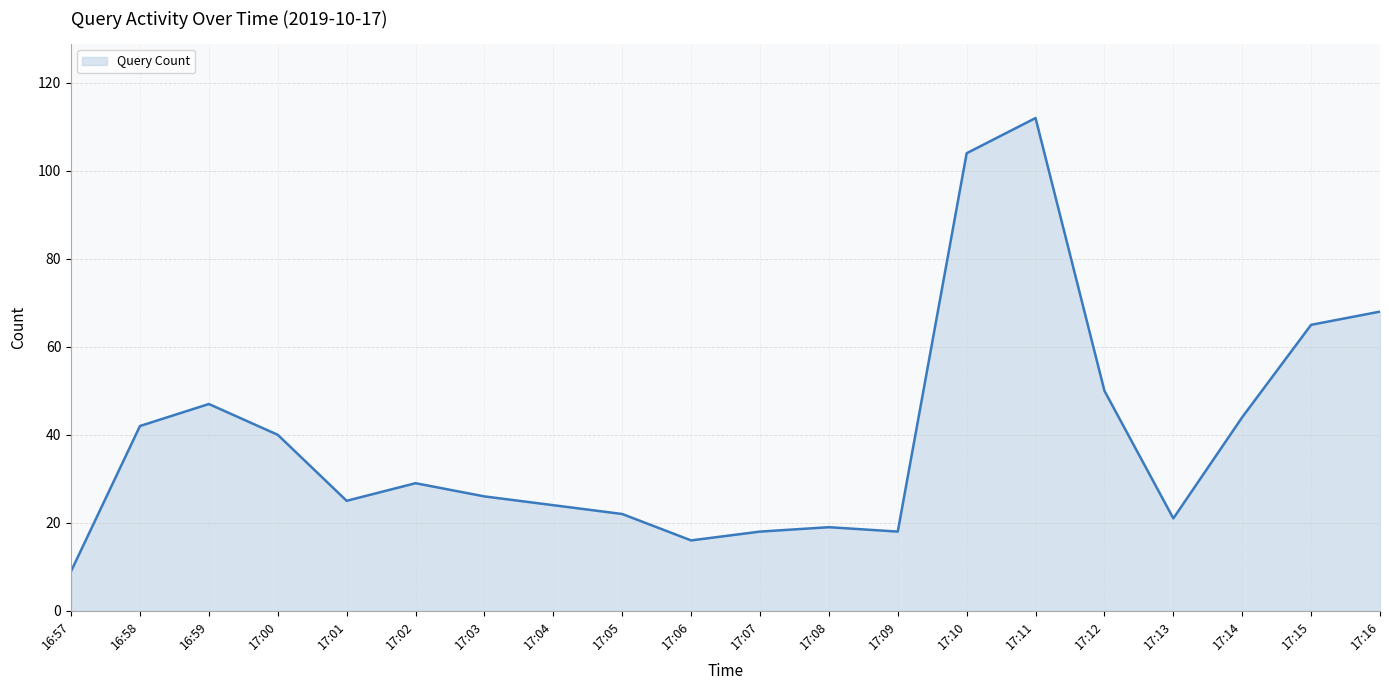

Where is the data nearest to the value 60?

17:15